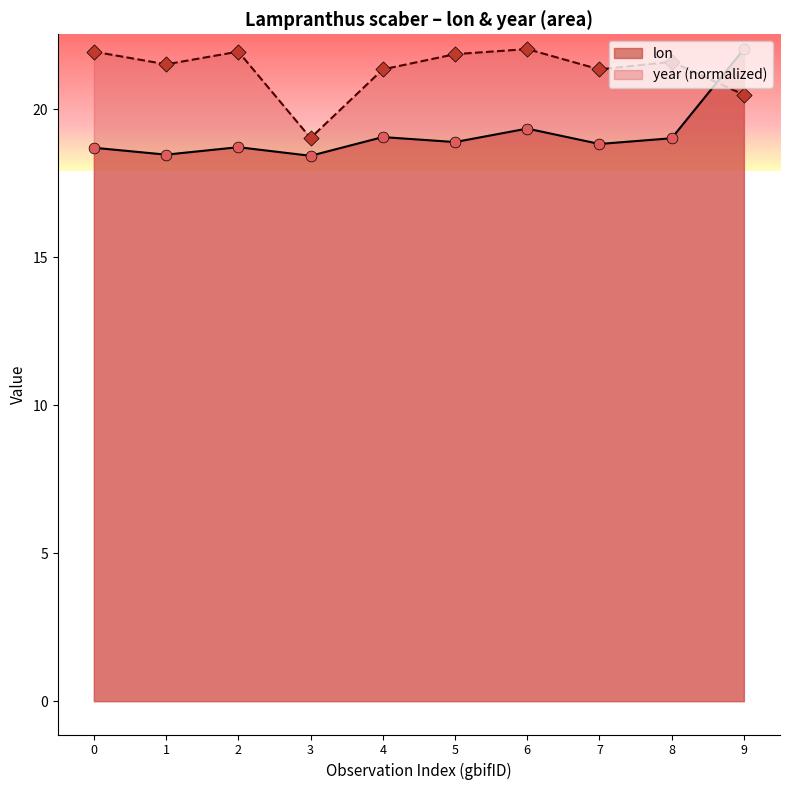

Which series has the largest Y range (max minus min)?

lon